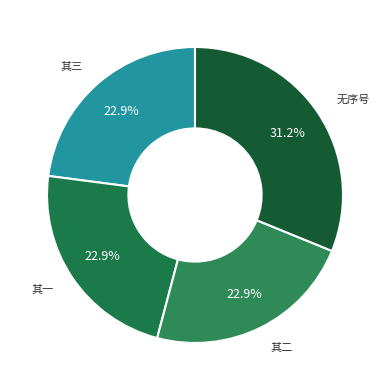

Count the number of slices in the pie.

4